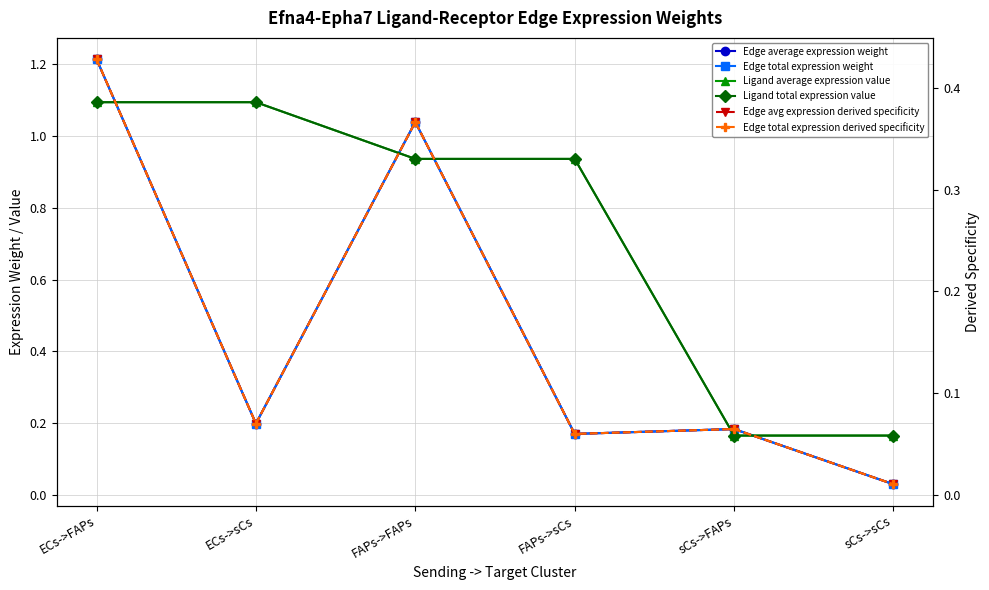

What is the difference between the second highest and second lowest values in the Edge total expression derived specificity series?

0.3